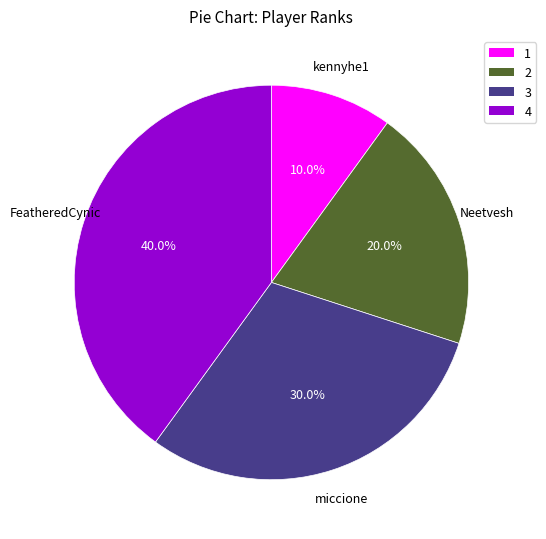

Is there any slice that represents more than half of the pie?

No